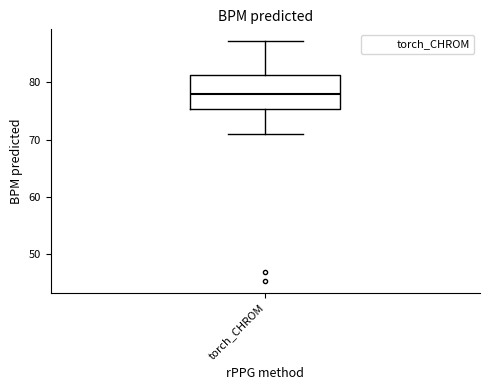

Where does the median line of the box for torch_CHROM sit on the y-axis? The values are not printed on the chart, so give them approximately, as read against the axis.

78